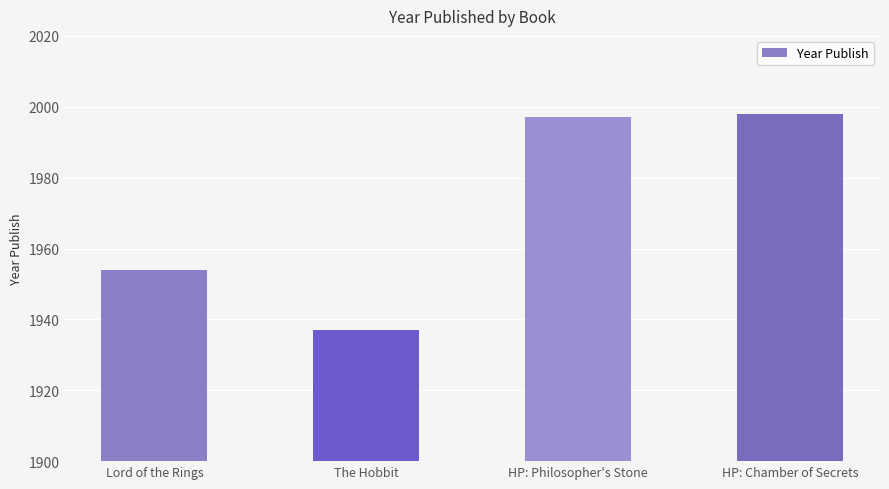

Between HP: Chamber of Secrets and Lord of the Rings, which is larger?

HP: Chamber of Secrets